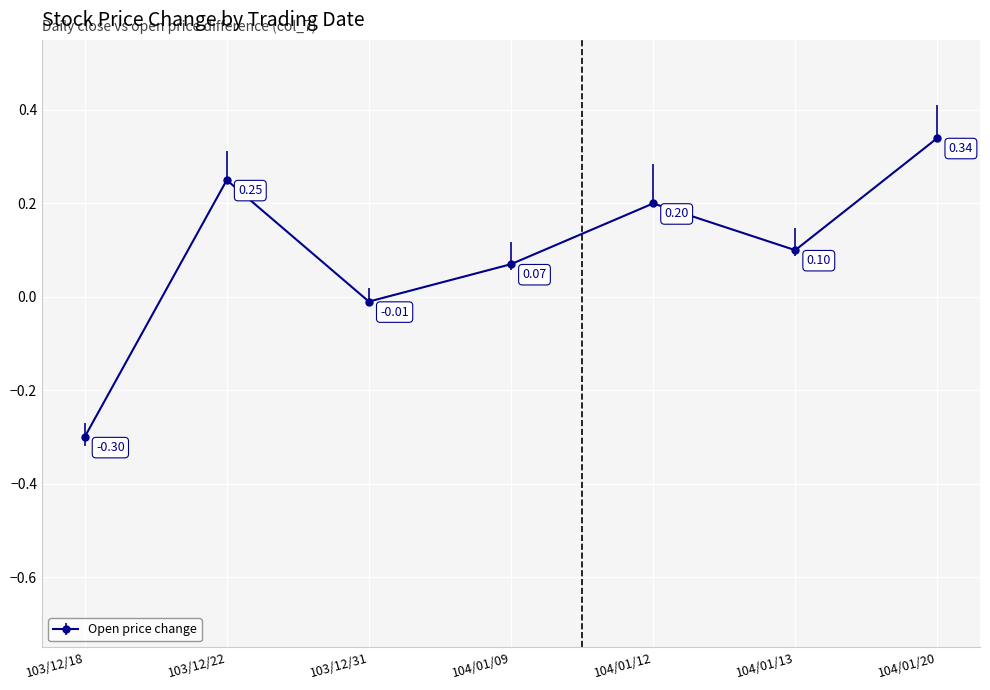

Which has a higher value, 103/12/31 or 104/01/20?

104/01/20